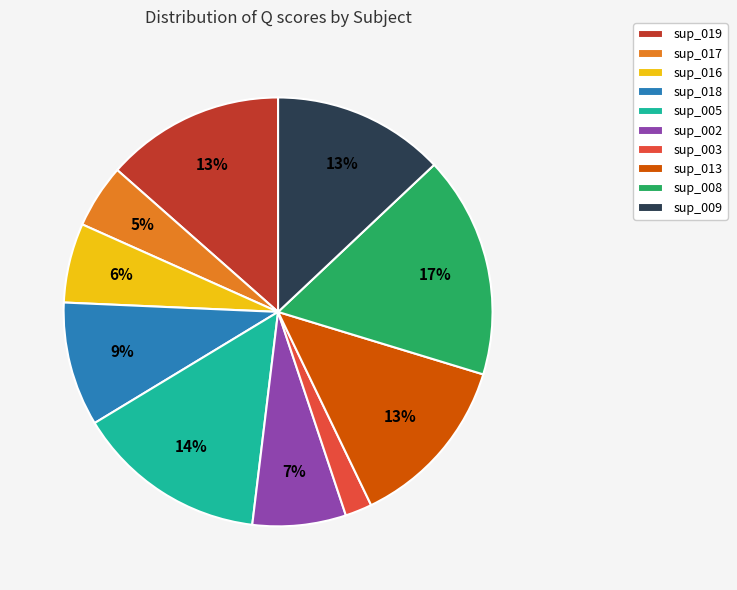

To the nearest percent, what portion does sup_019 represent?

13%